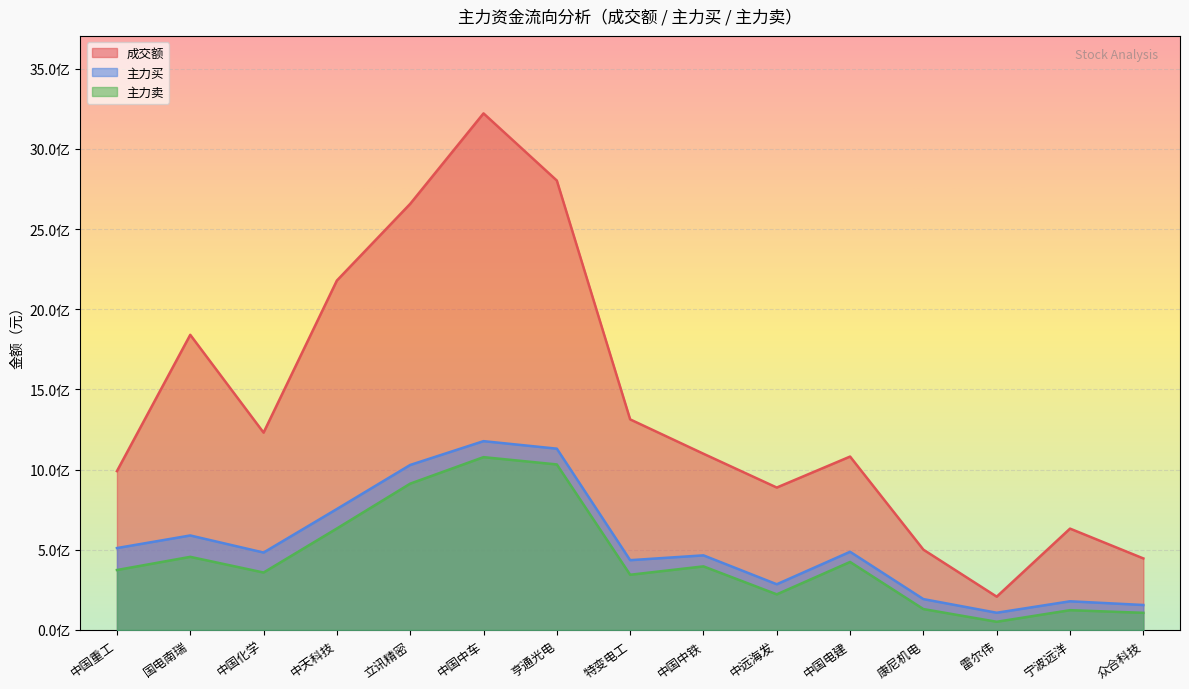

Does the chart display data point markers on the line(s)?

No